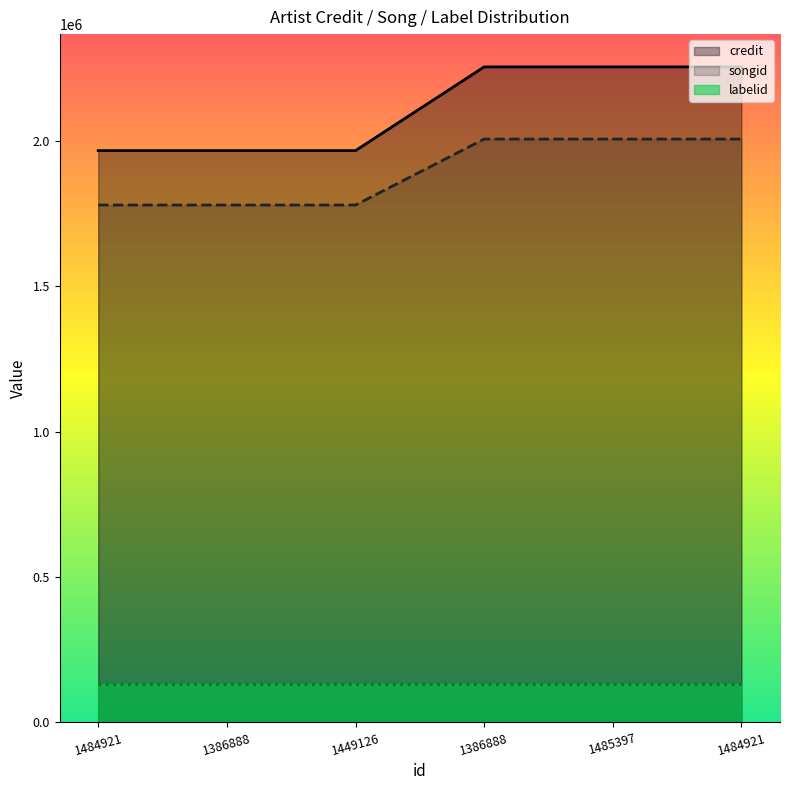

The value of songid at 1449126 is 2547674. True or false?

False